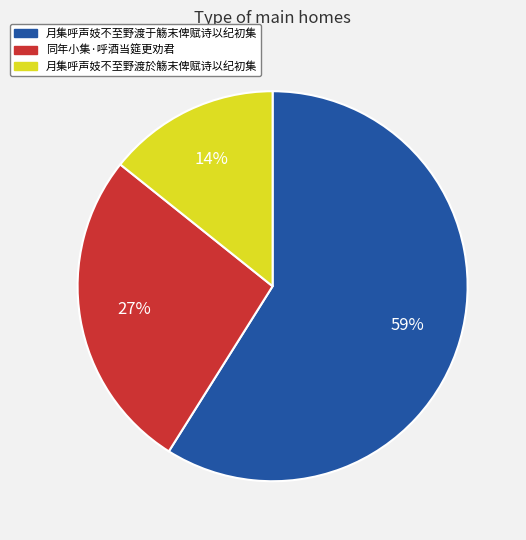

What is the smallest slice in the pie chart?

月集呼声妓不至野渡於觞末俾赋诗以纪初集